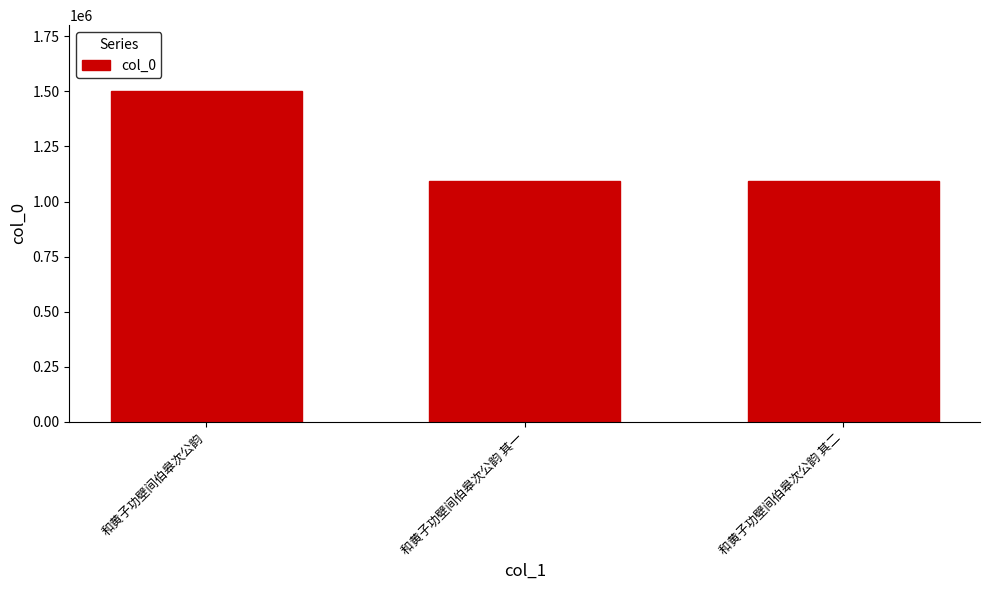

What is the maximum value shown in the chart?

1500739